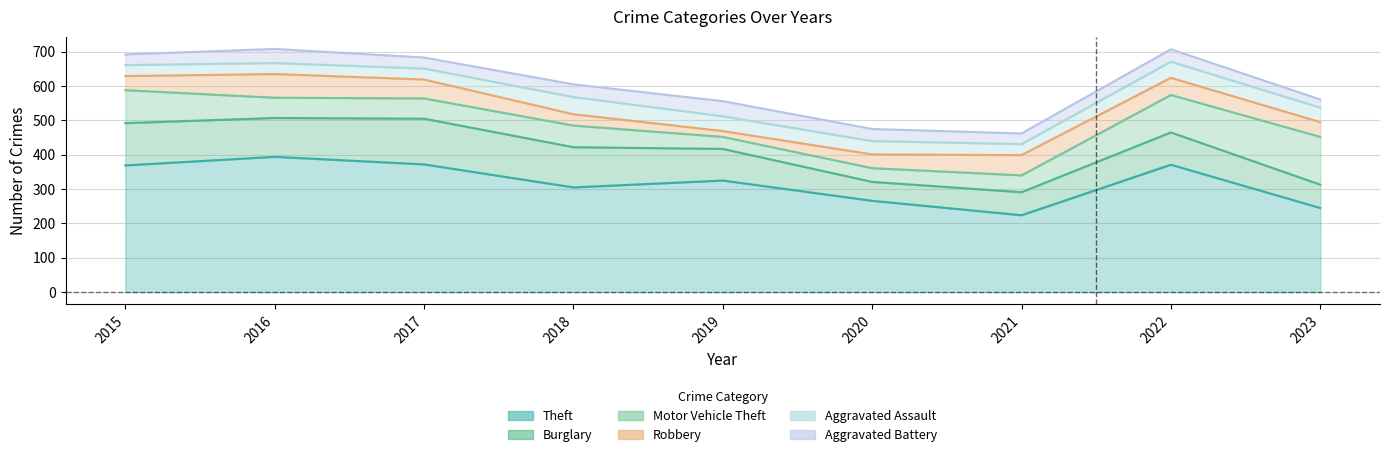

What is the difference between the maximum and second lowest values in the Robbery series?

36